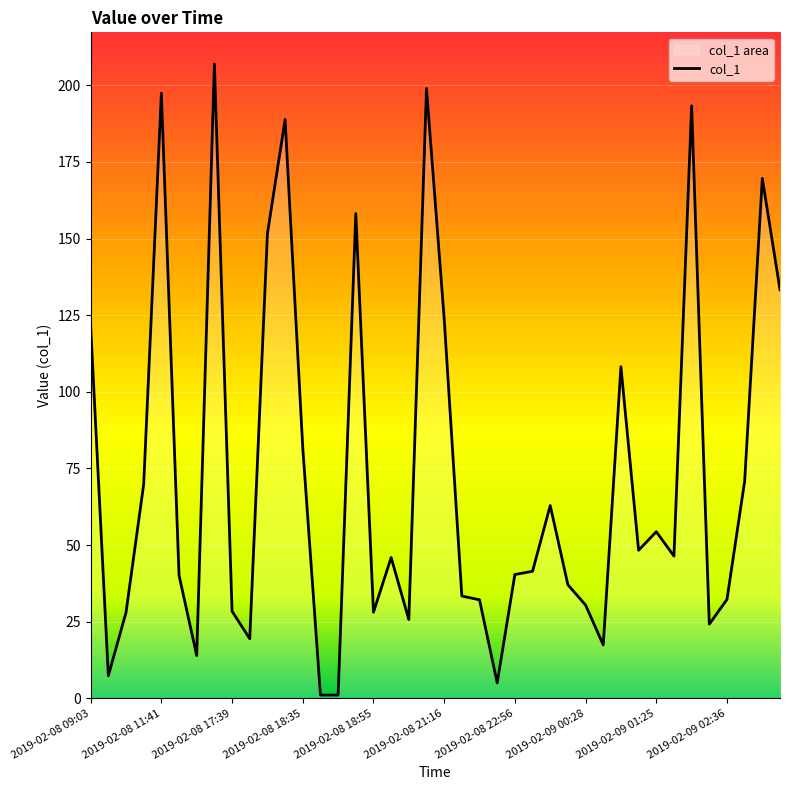

Which category has the lowest value across all series?

2019-02-08 18:40